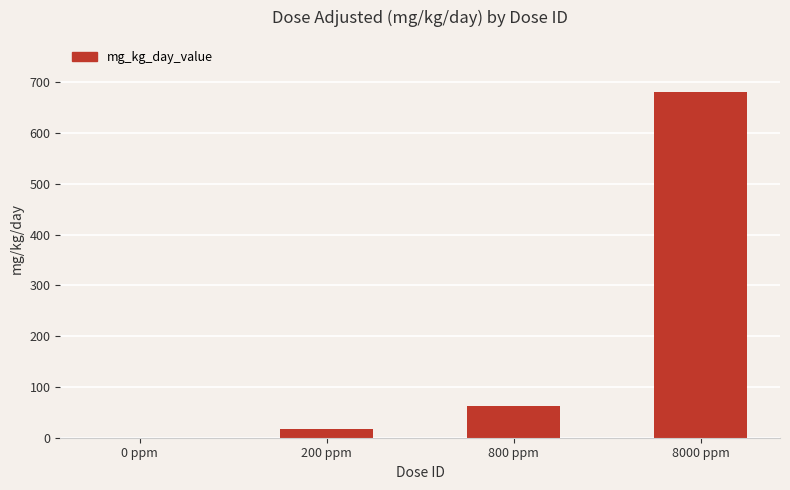

Reading left to right, what are all the values shown in this chart?

0 ppm=0.0	200 ppm=16.8	800 ppm=63.0	8000 ppm=681.2